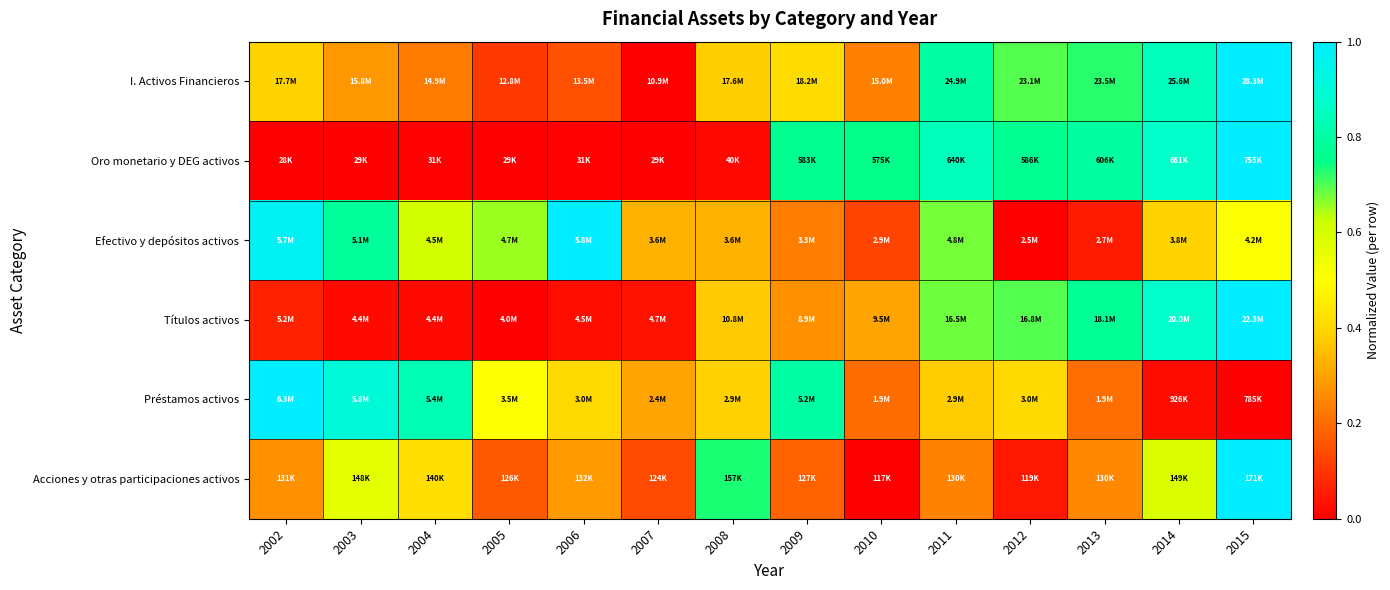

What is the spread (max minus min) of values at 2012?

0.8